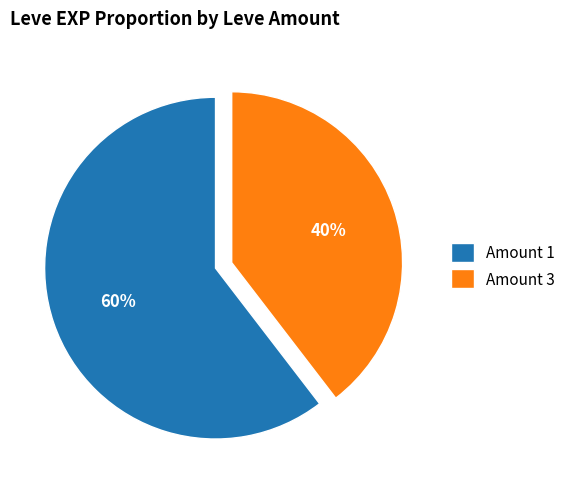

Which category has the smallest portion of the pie?

Amount 3